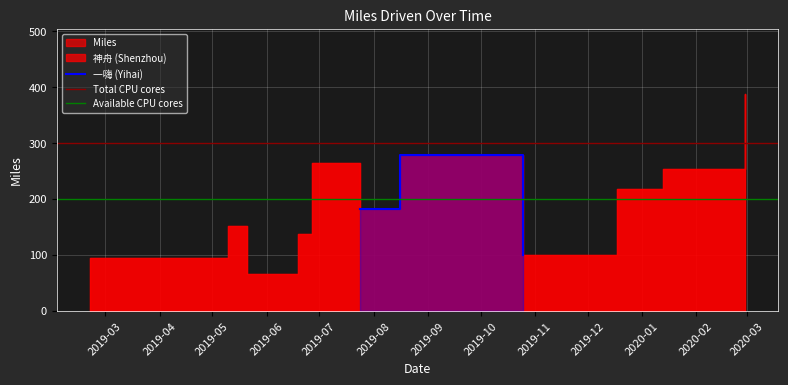

Approximately how many times larger is the value at 2019-06-27 compared to 2019-05-10?

1.7